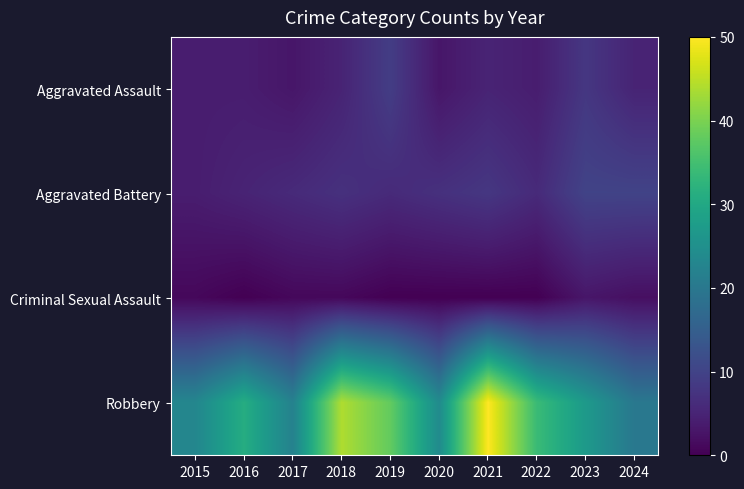

Which label corresponds to the smallest value in the chart?

2016